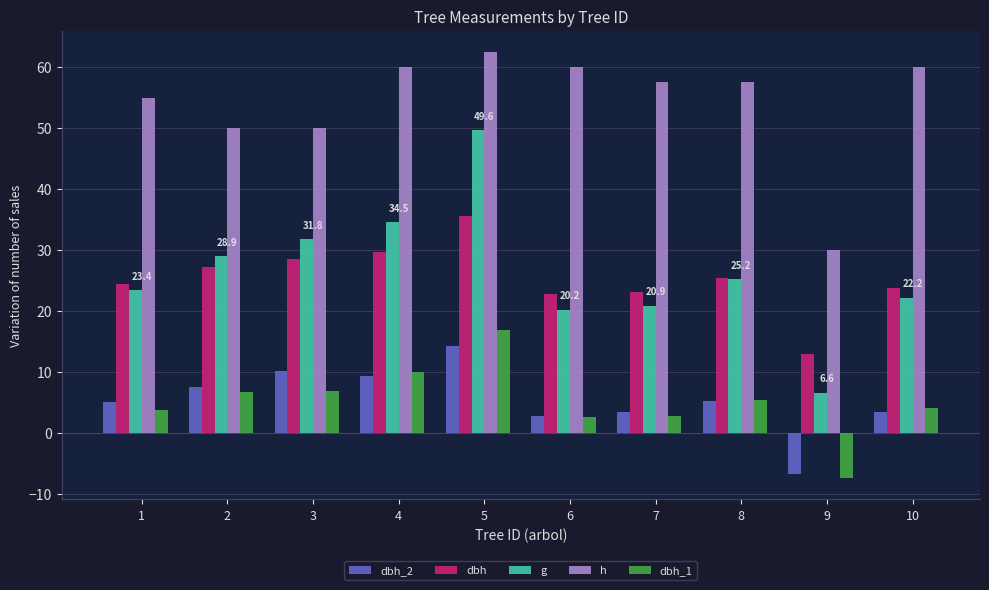

What is the sum of all dbh_1 values?

51.3